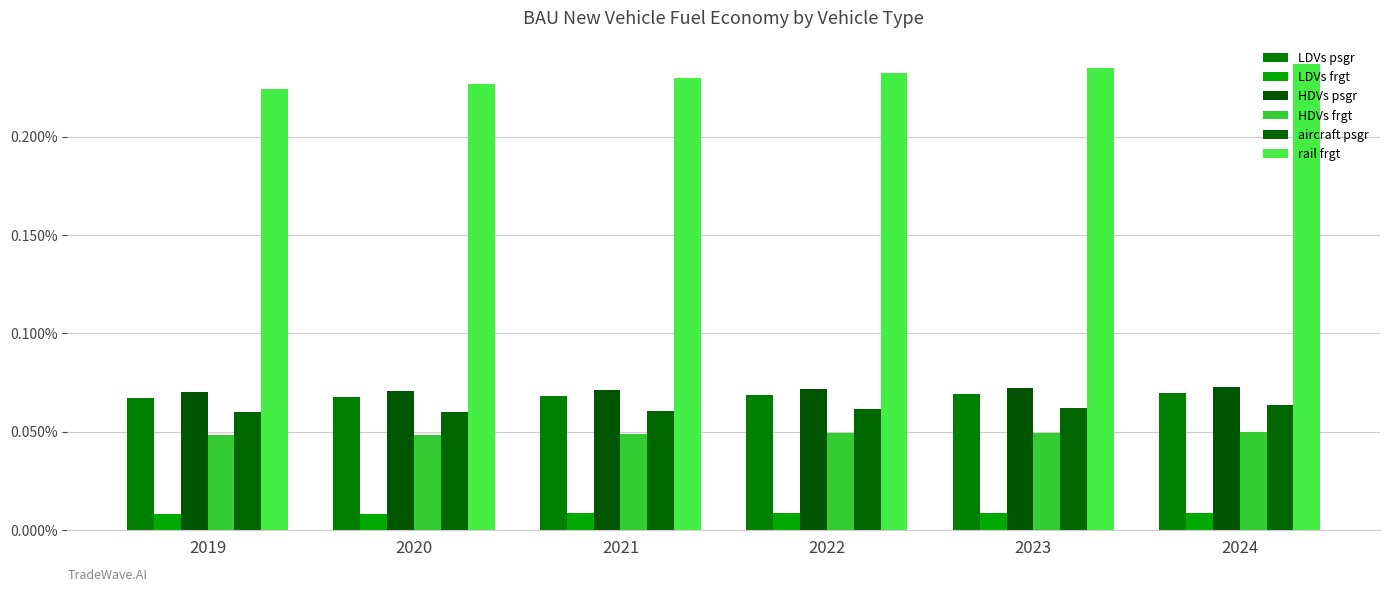

Is it true that rail frgt equals 0.0 at 2022?

False